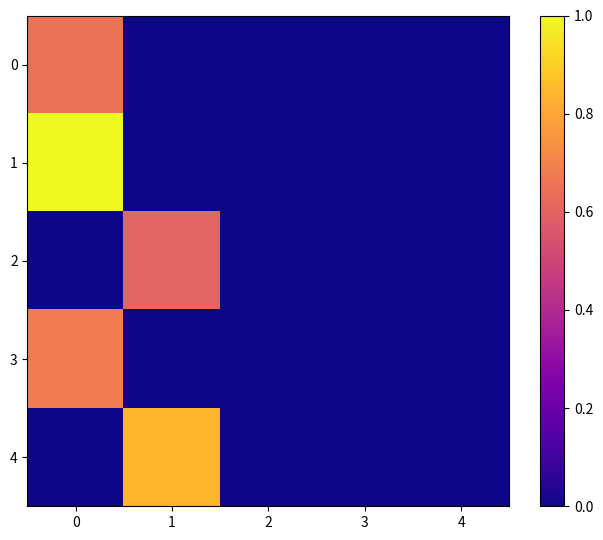

Count the number of data series in this chart.

5